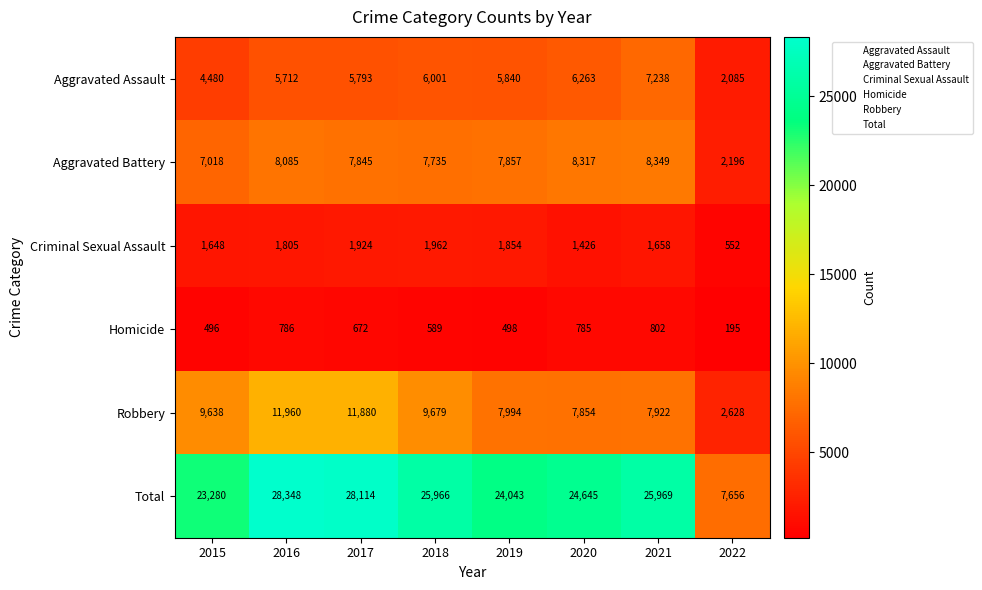

At which category does the chart reach its minimum across all series?

2022